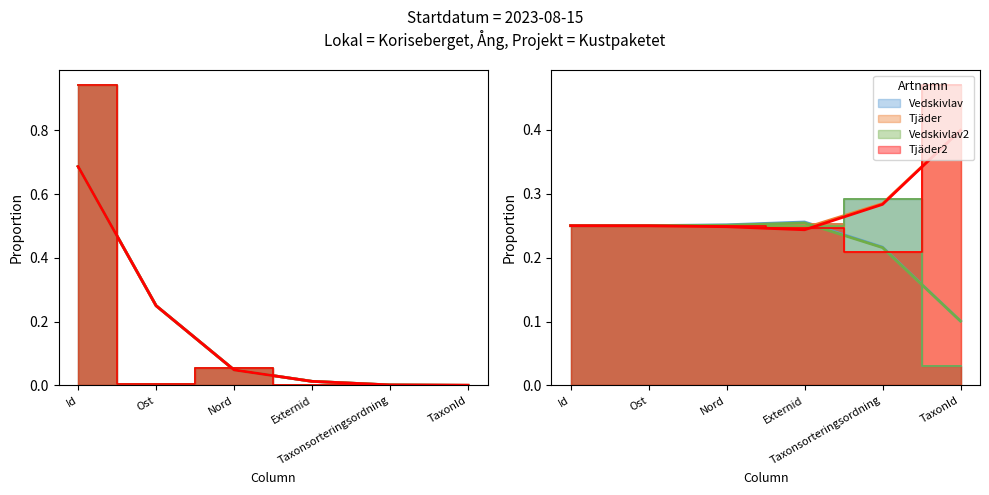

What position from the left is Nord?

3